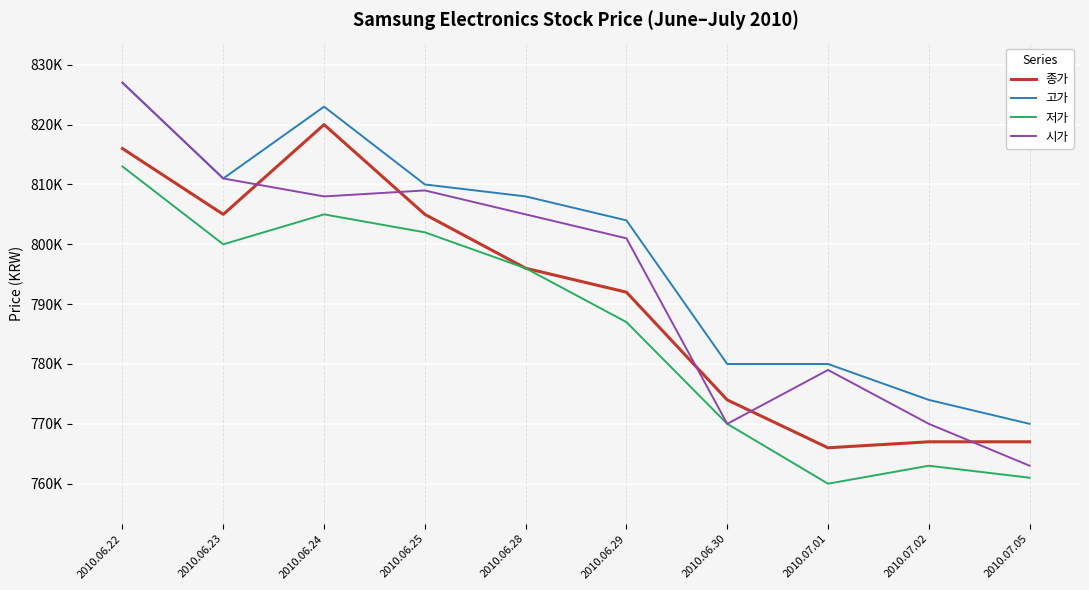

Is this an area chart (filled region under the line)?

No